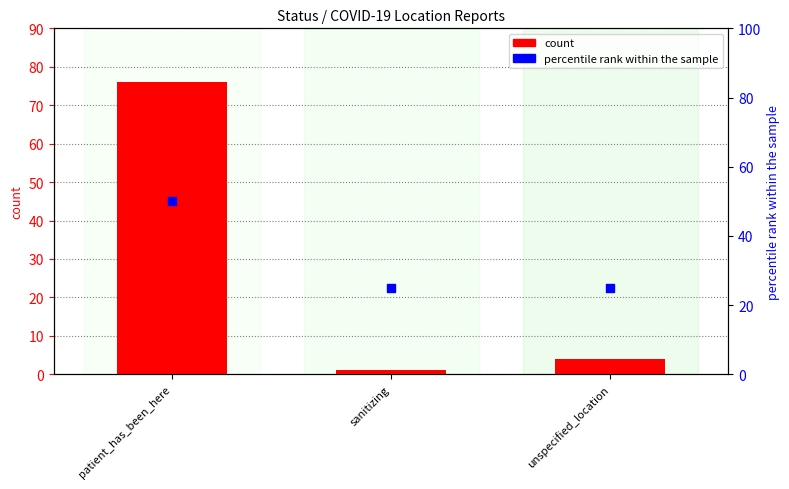

At how many categories does at least one series exceed 23?

3